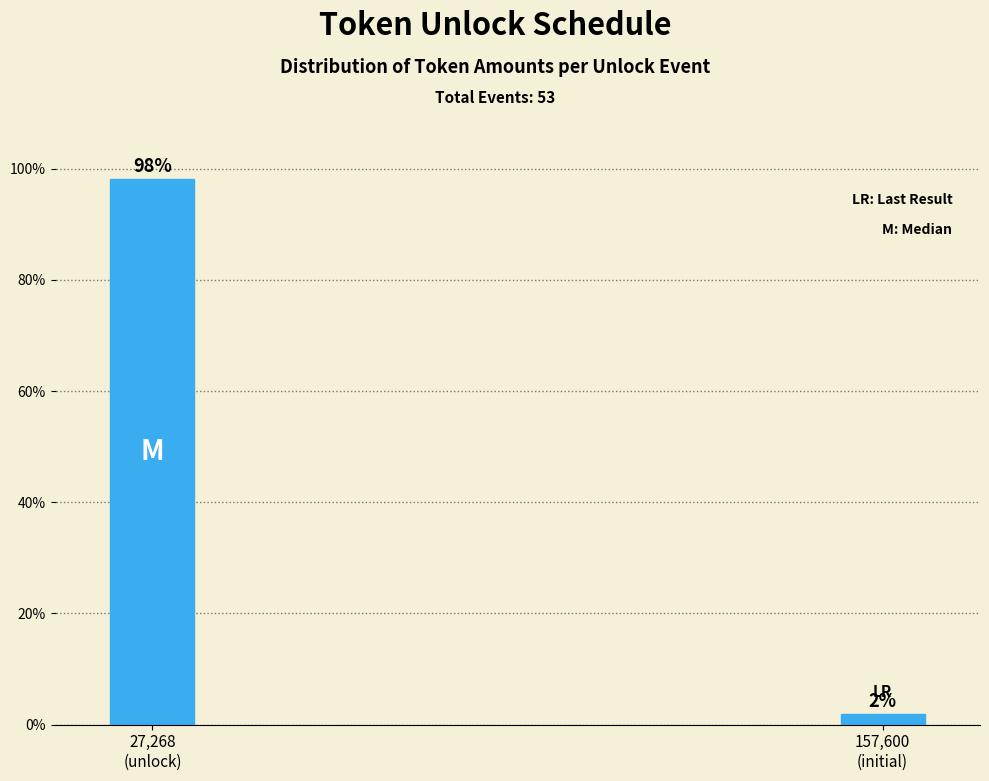

What is the average value?

50.0